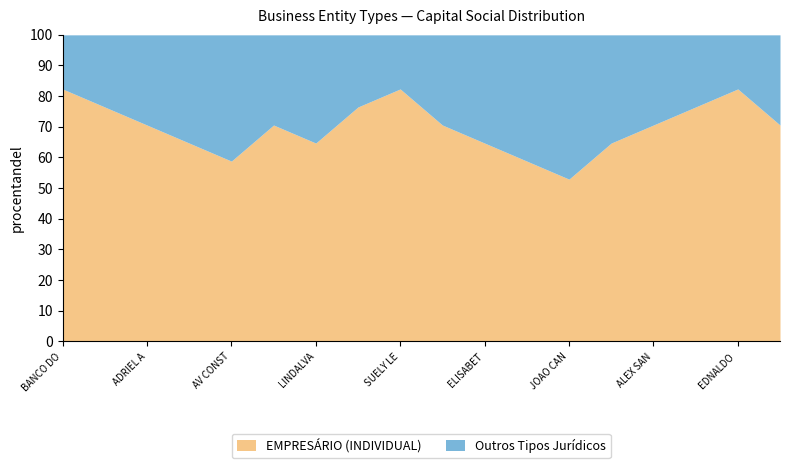

What is the label of the 18th point from the left?

LUIZA MARIA DE OLIVEIRA SILVA